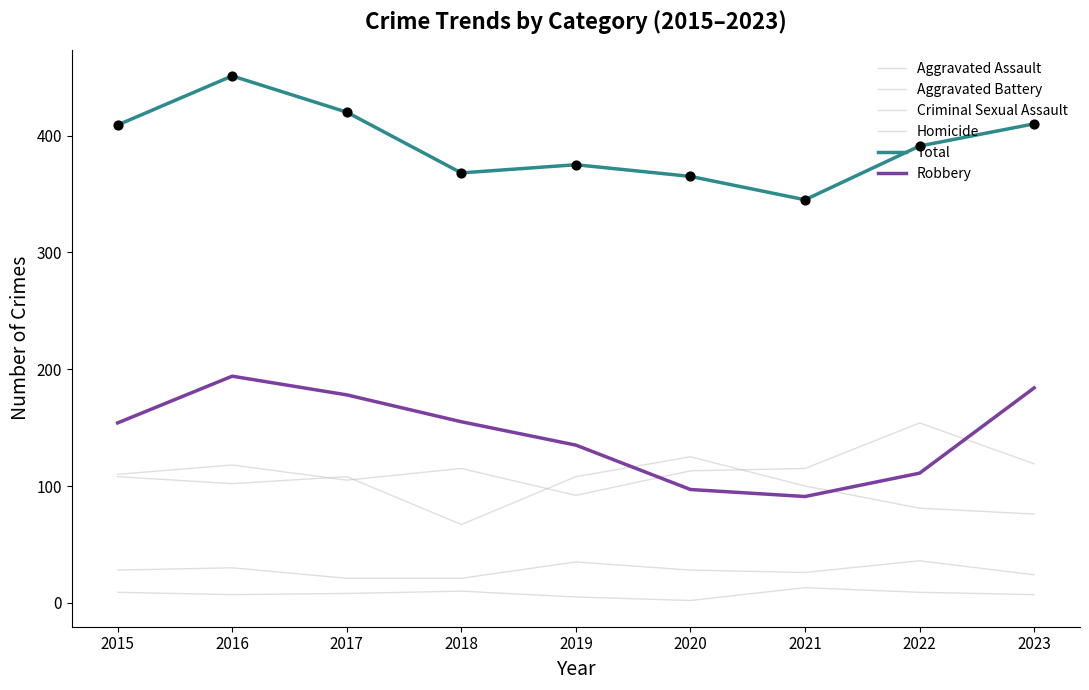

Which series has the largest total across all categories?

Total